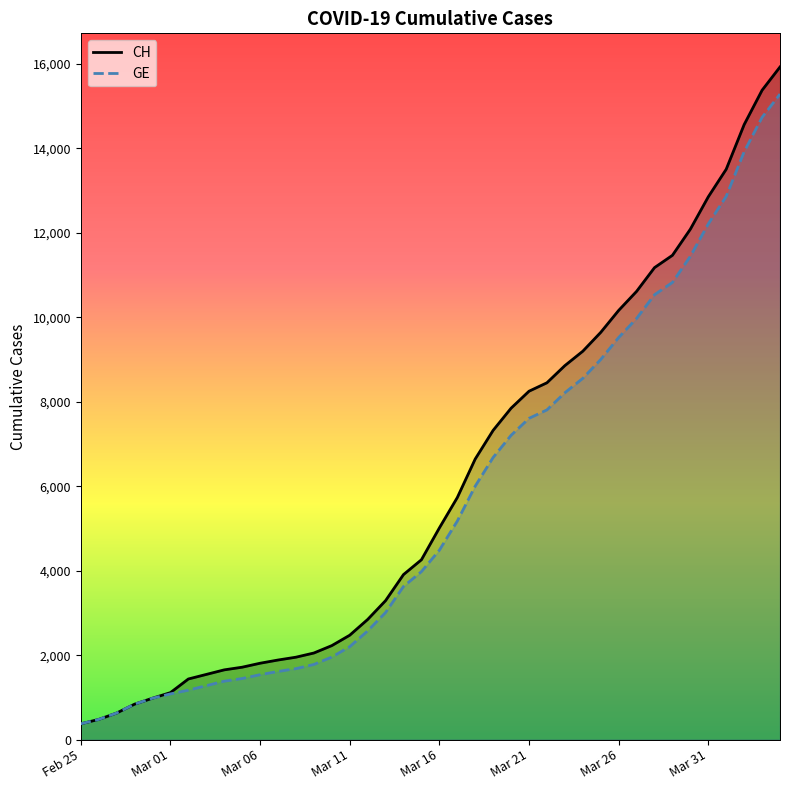

The value of GE at Mar 01 is 1083. True or false?

True